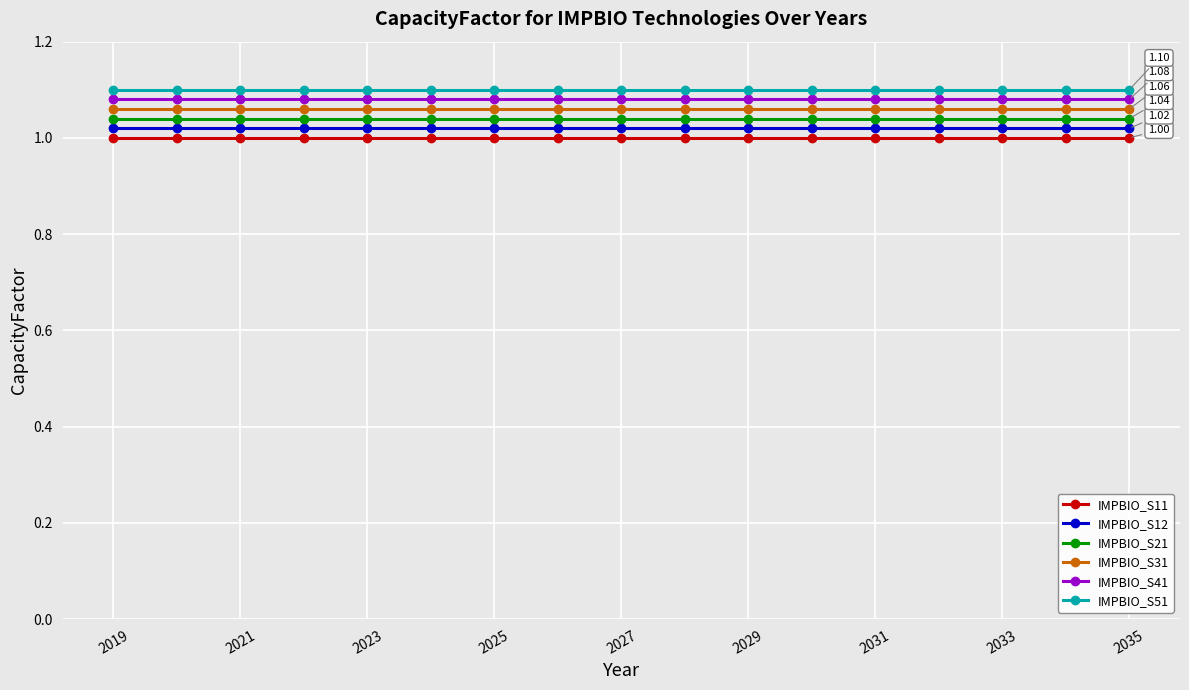

True or false: IMPBIO_S12 and IMPBIO_S31 cross at least once.

False